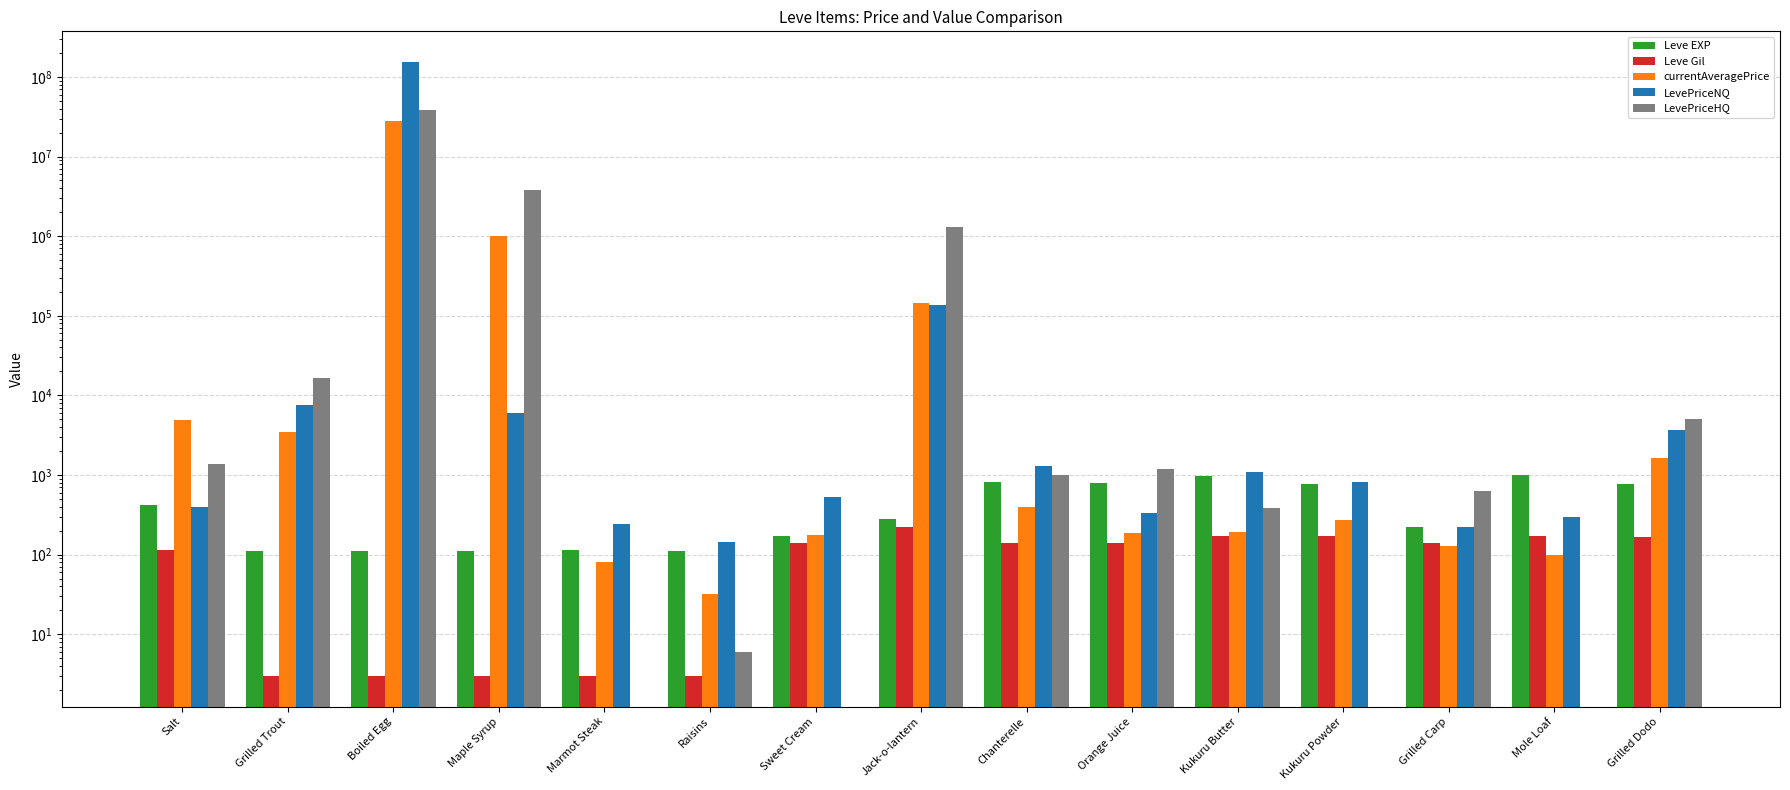

Reading left to right, list all the values displayed in this chart.

Leve EXP: 420.0	112.0	112.0	112.0	113.0	112.0	170.0	280.0	810.0	790.0	980.0	780.0	220.0	990.0	770.0
Leve Gil: 113.0	3.0	3.0	3.0	3.0	3.0	139.0	224.0	139.0	140.0	173.0	173.0	140.0	173.0	169.0
currentAveragePrice: 4847.0	3499.3	27728580.0	1002446.3	81.7	32.3	177.8	142749.2	396.4	186.3	194.7	271.6	128.7	100.0	1629.1
LevePriceNQ: 400.0	7497.0	153658848.0	5970.0	245.1	142.5	533.4	137497.5	1312.0	333.9	1089.8	814.7	219.7	300.0	3633.0
LevePriceHQ: 1386.9	16500.0	38339223.0	3757681.2	0.0	6.0	0.0	1300498.5	1005.0	1201.7	381.9	0.0	636.0	0.0	5054.6